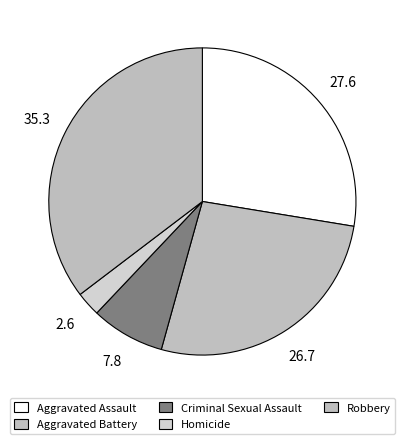

Which slice is the smallest?

Homicide